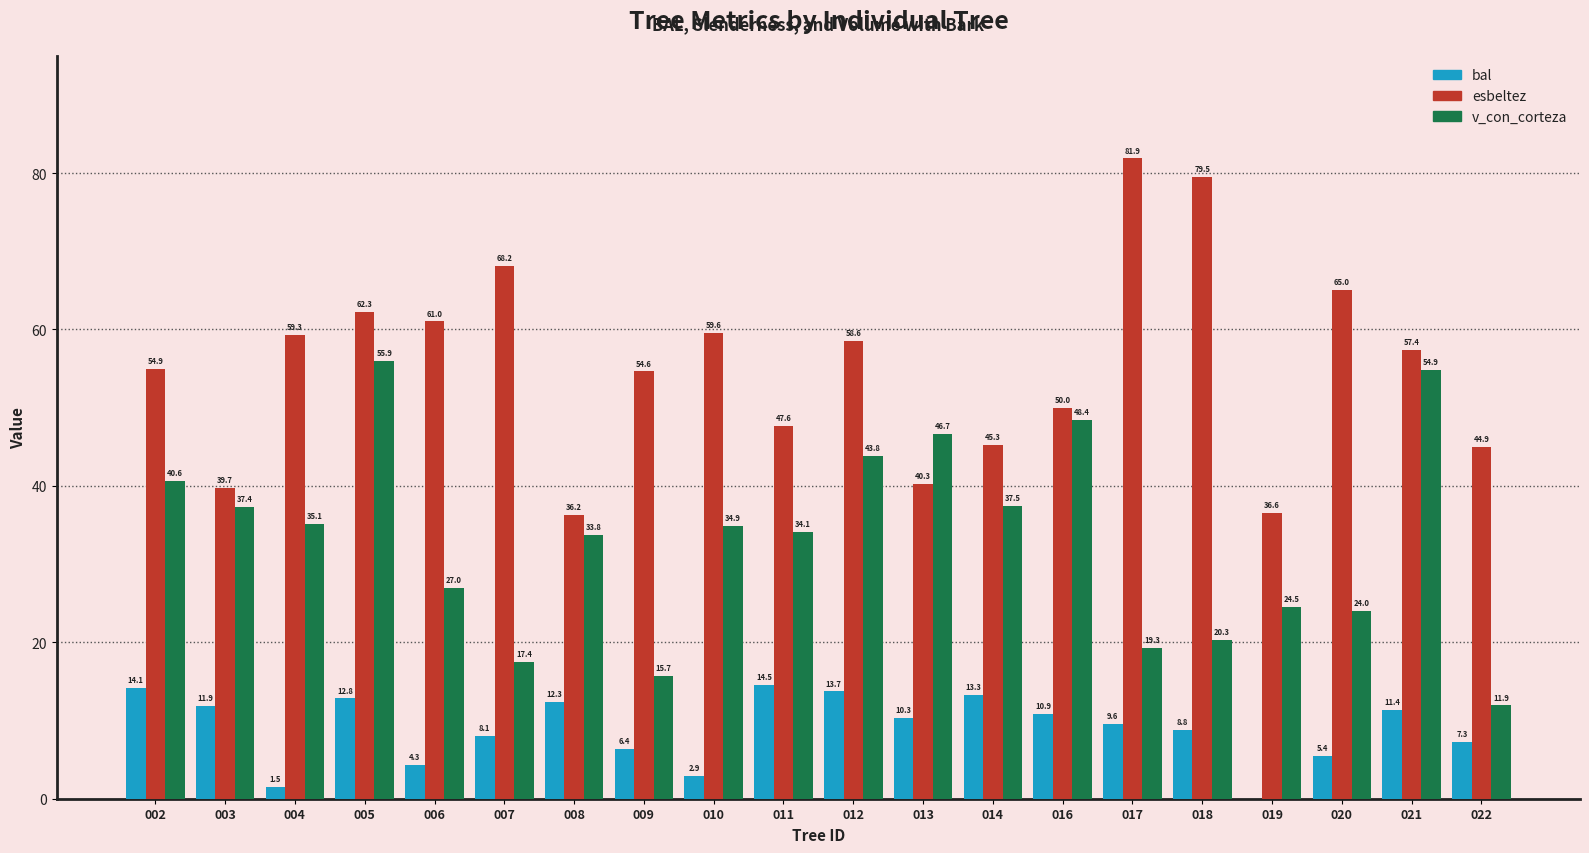

What are all the series names shown in the legend?

bal, esbeltez, v_con_corteza